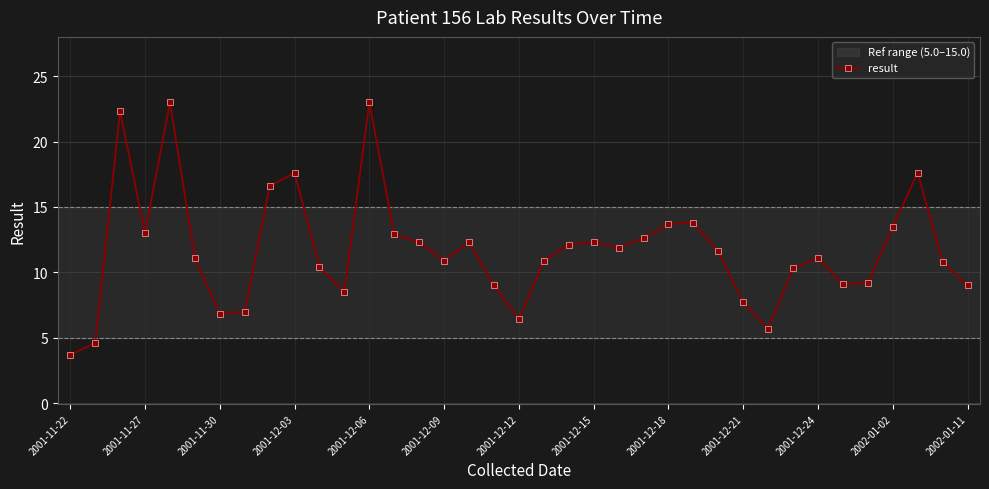

What is the value of the 35th point from the left?

17.6